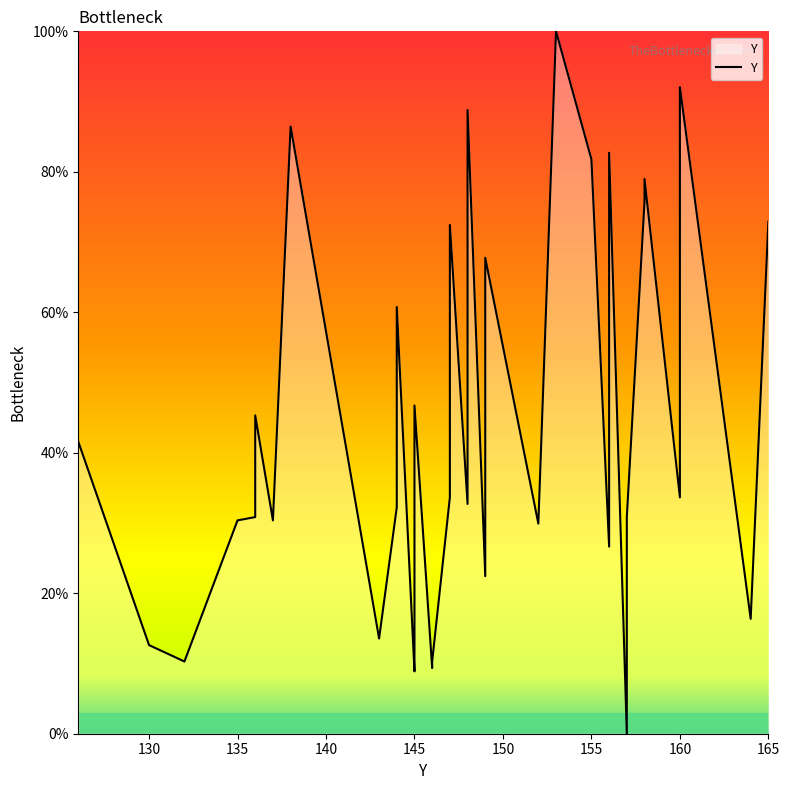

How many interior local peaks (higher than both neighbors) does the data have?

11